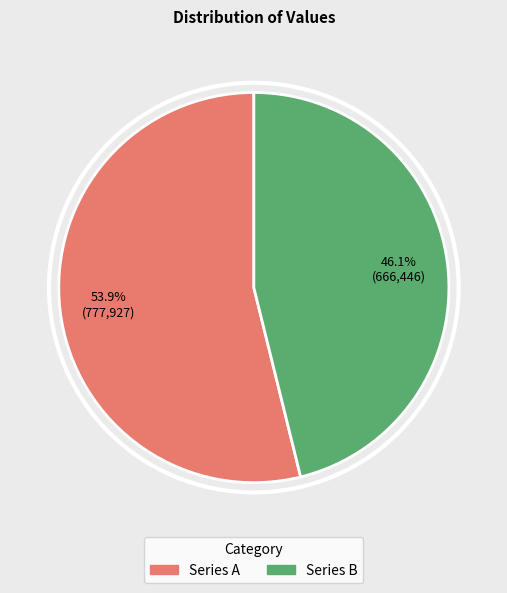

What is the majority slice?

Series A